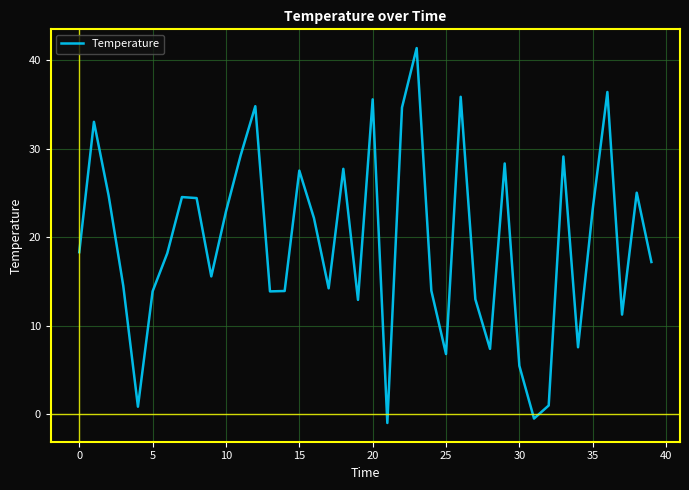

What is the maximum value shown in the chart?

41.4